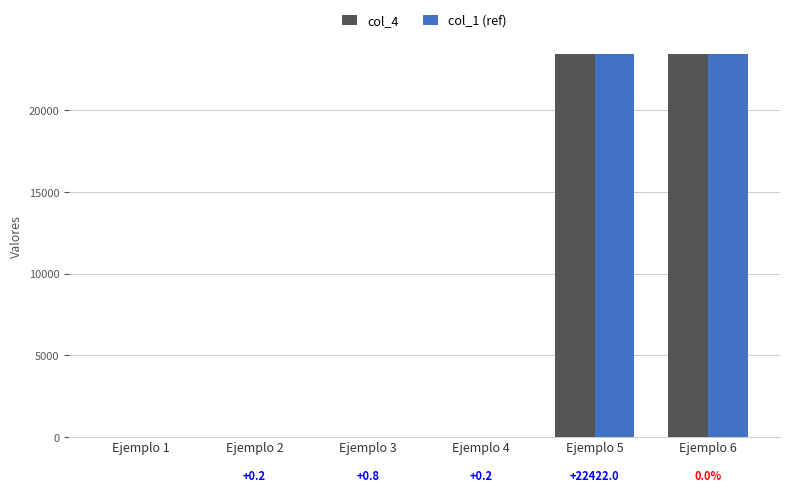

What is the highest value of the col_4 series?

23423.2